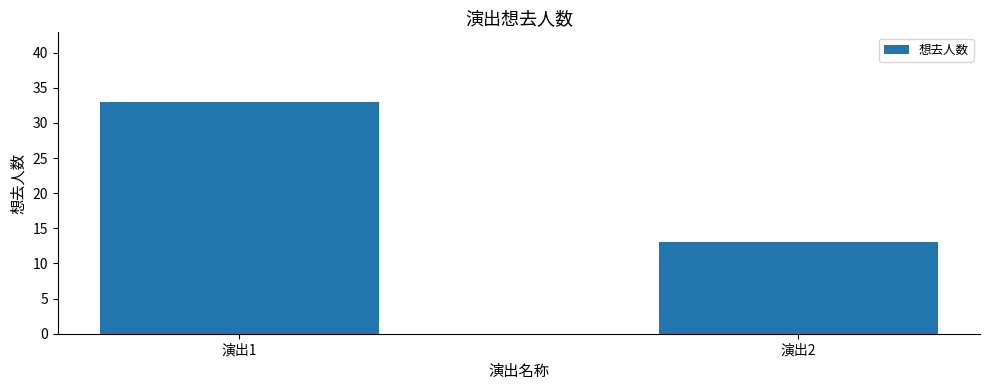

Which category has the lowest value across all series?

演出2